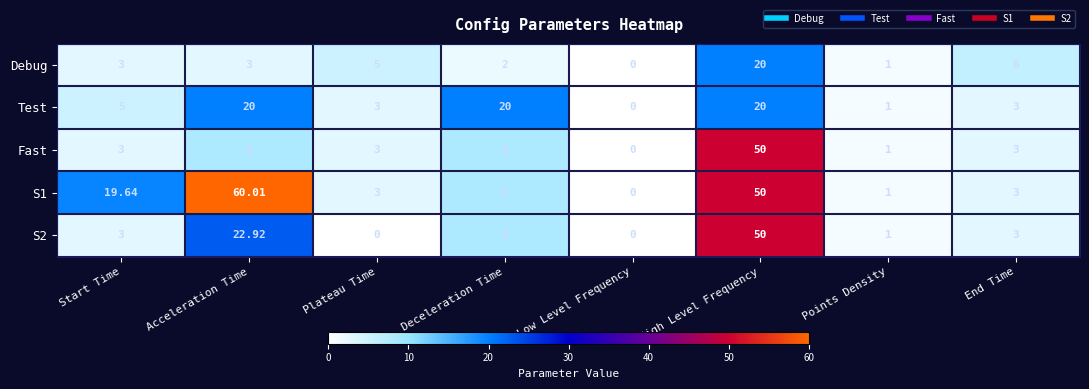

Where is S2 nearest to the value 25?

Acceleration Time